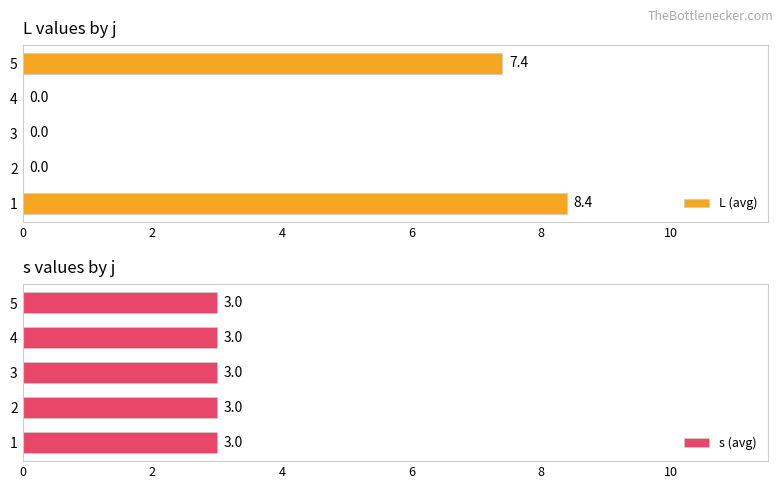

What is the sum of all L (avg) values?

15.8